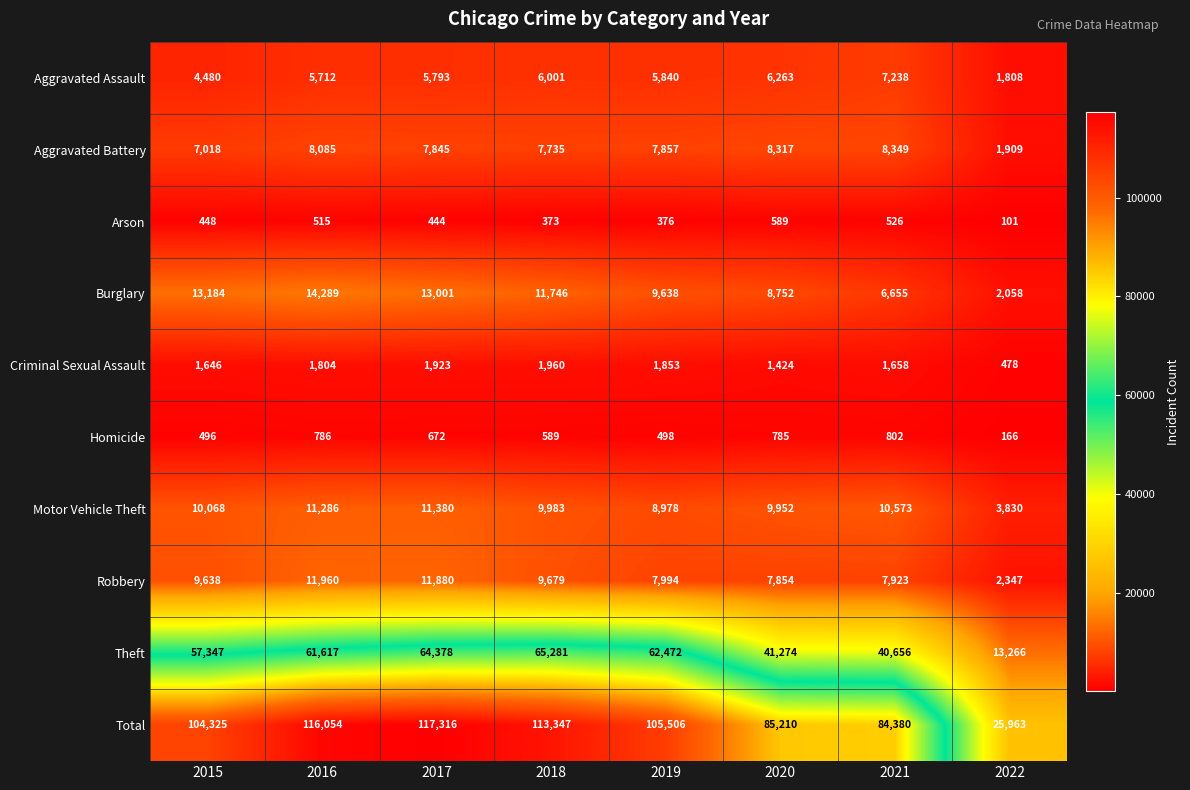

Read the Total value at 2019, to the nearest 100.

105500